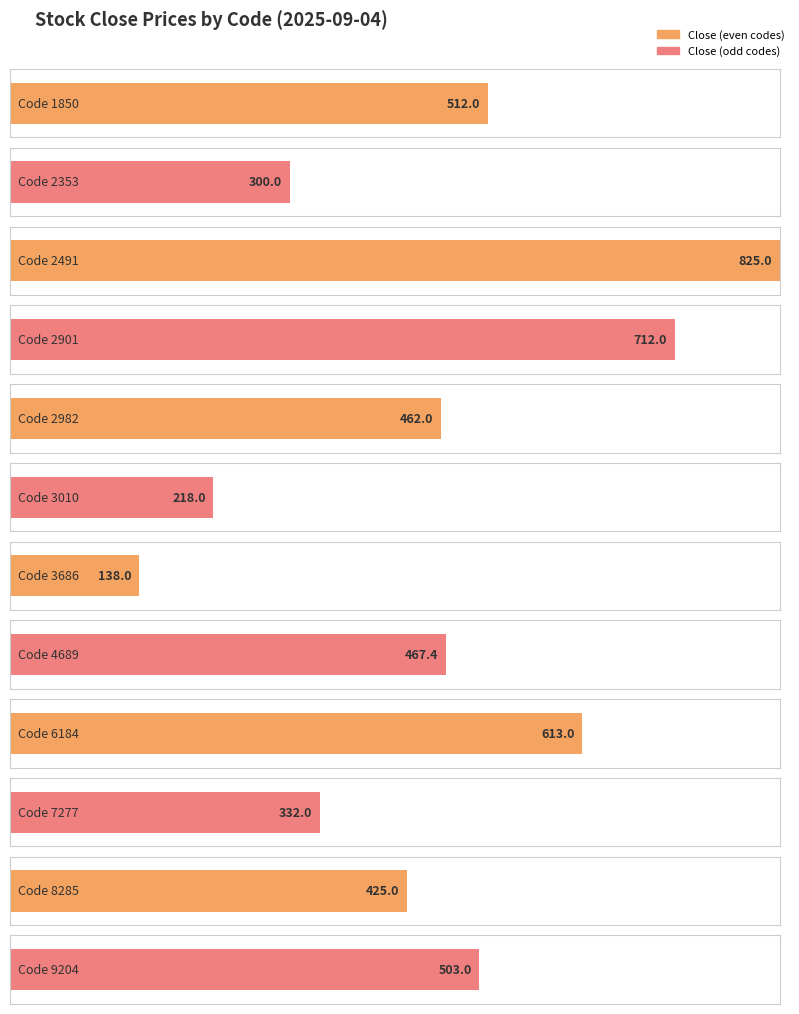

What is the sum of all values?

5507.4